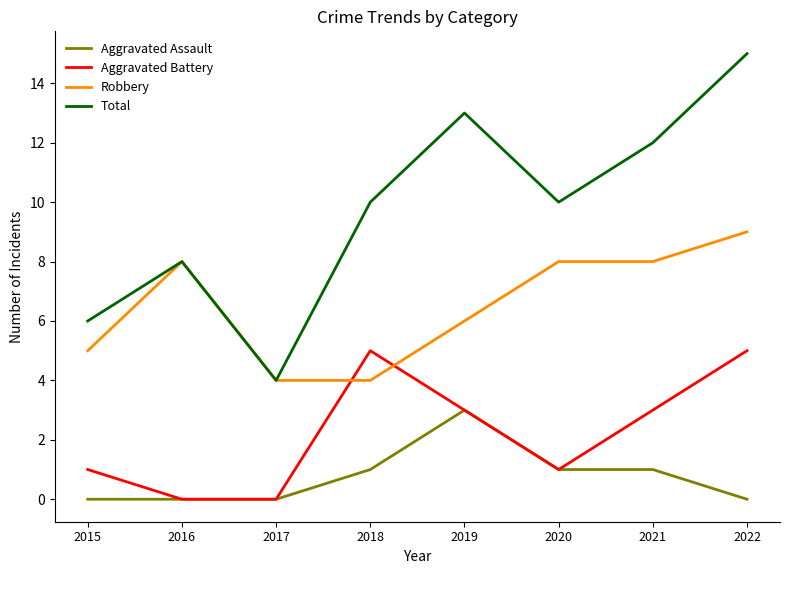

What are all the series names shown in the legend?

Aggravated Assault, Aggravated Battery, Robbery, Total